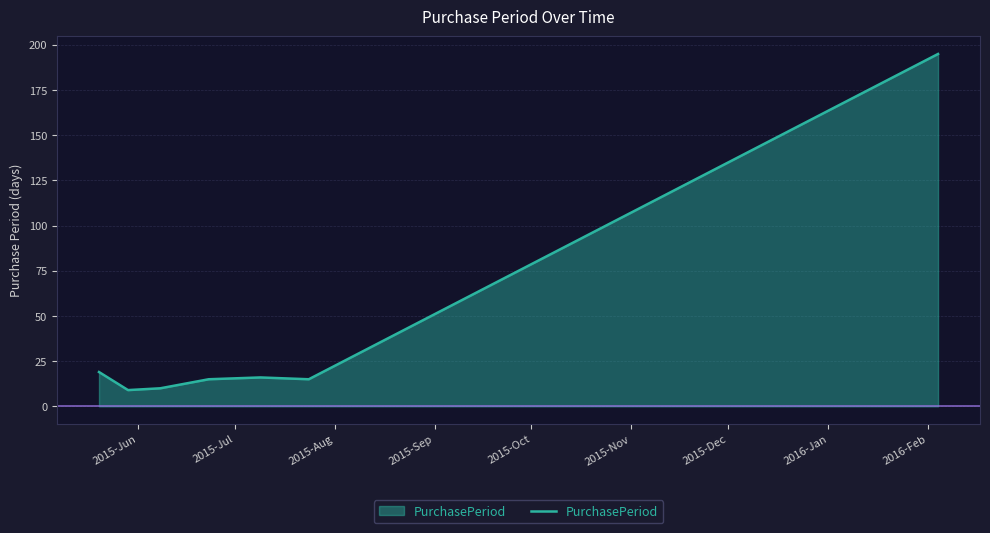

What is the greatest value displayed?

195